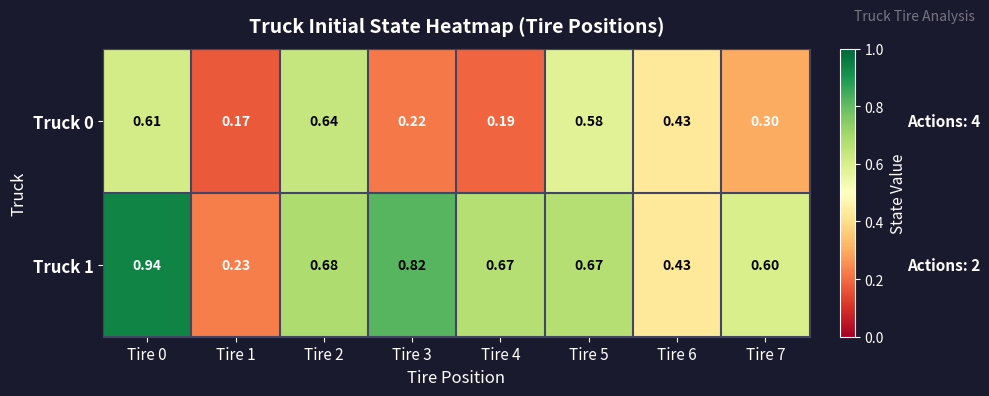

What is the total value across all series at Tire 3?

1.0